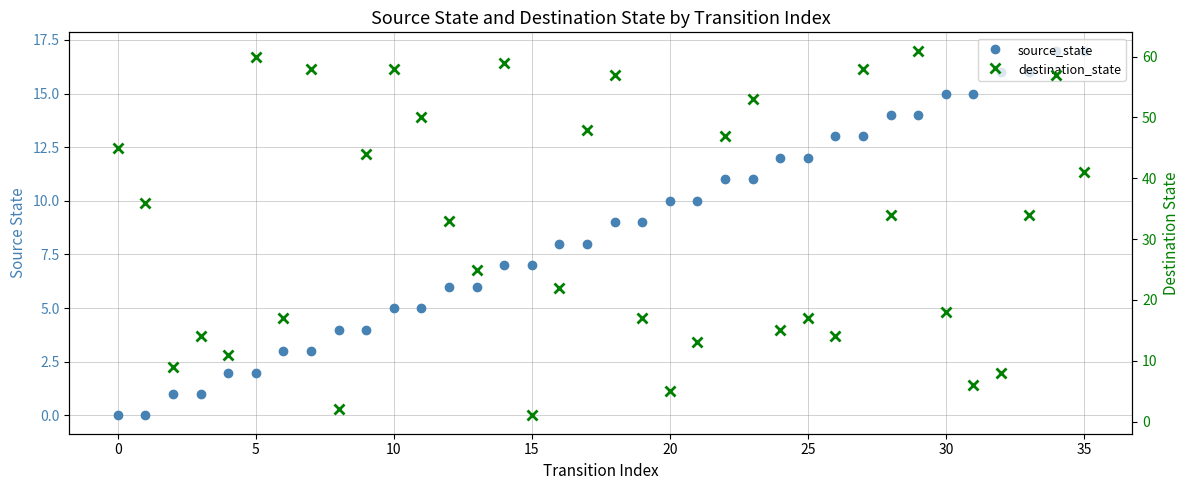

What are all the series names shown in the legend?

source_state, destination_state